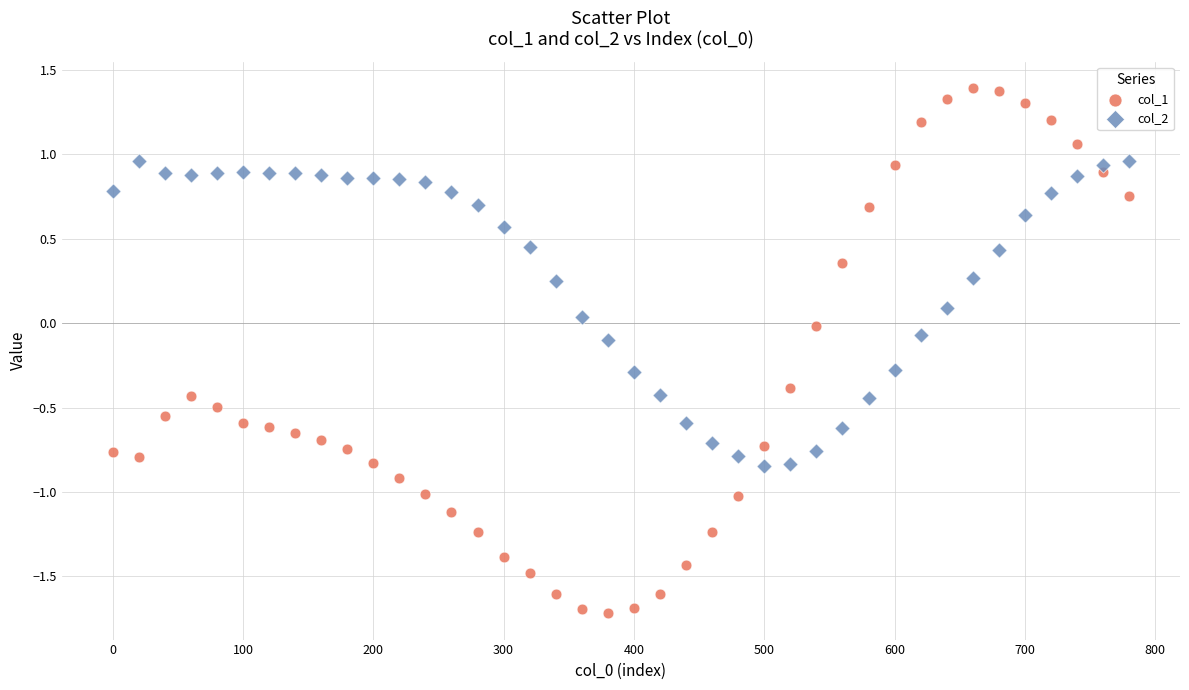

Which series contains the lowest Y value?

col_1